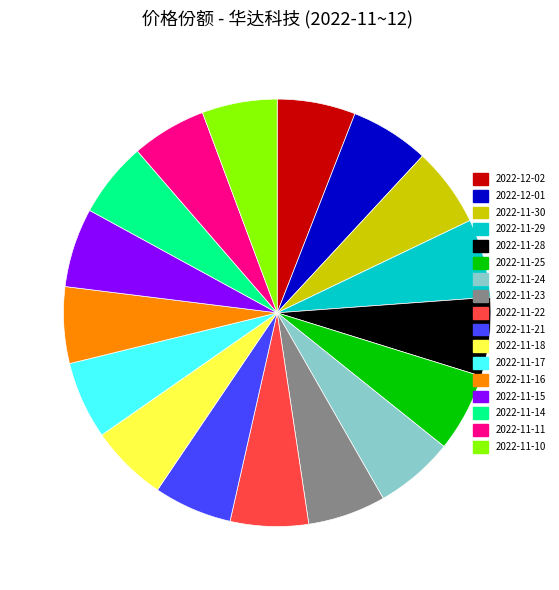

Is there any slice that represents more than half of the pie?

No